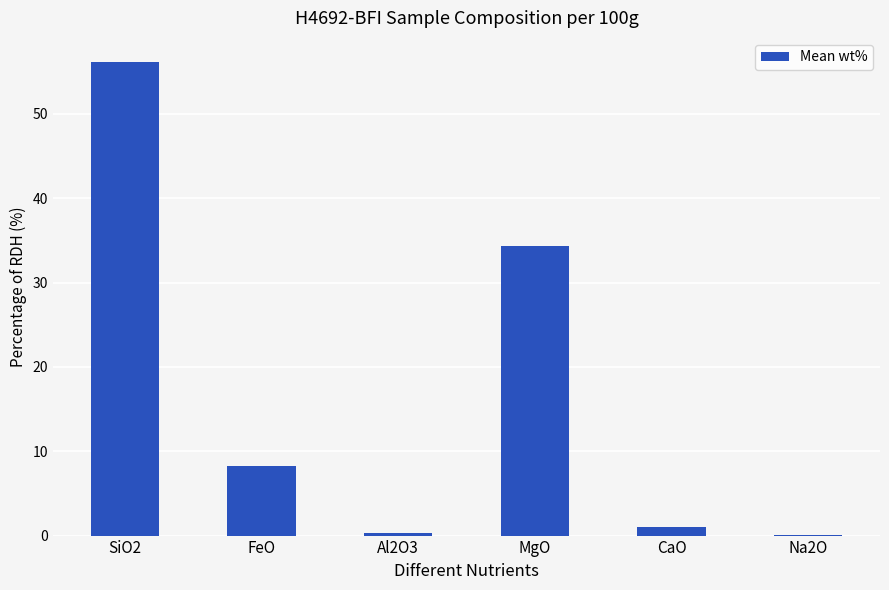

True or false: the data shows 0.4 at Al2O3.

True